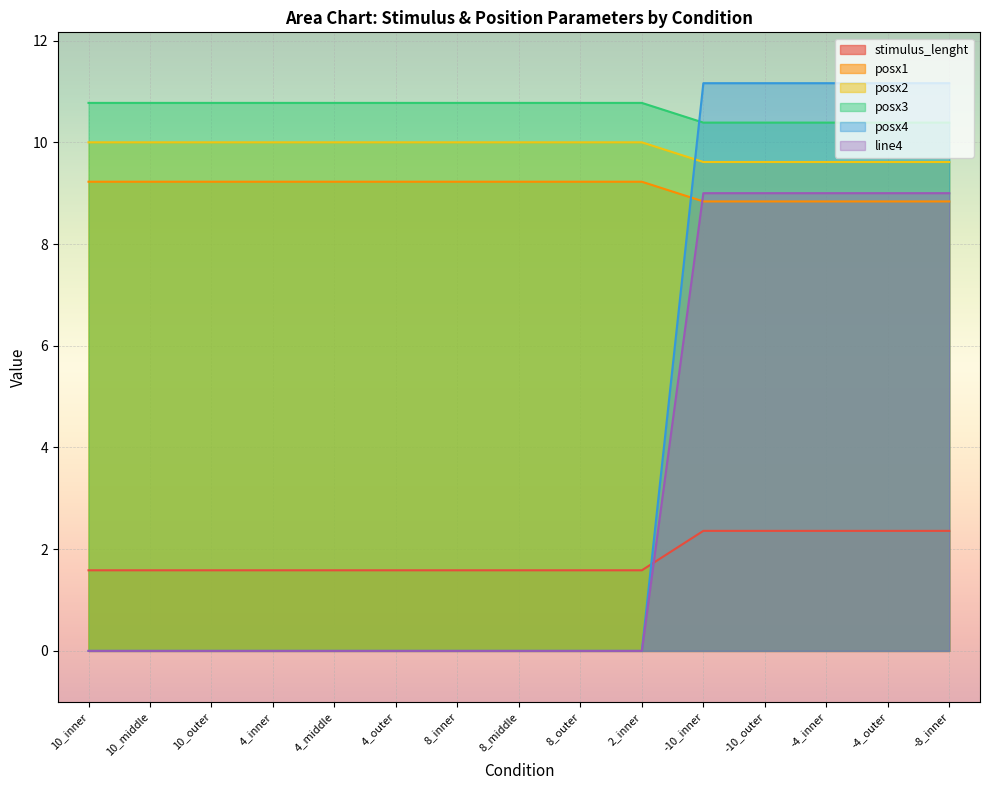

Which series has the widest spread of values?

posx4